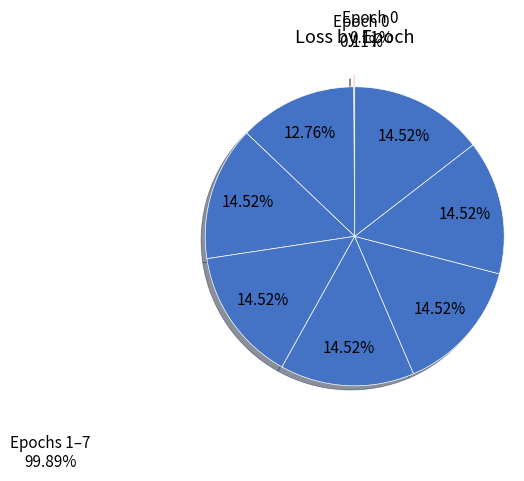

To the nearest percent, what percentage of the pie is 6?

15%